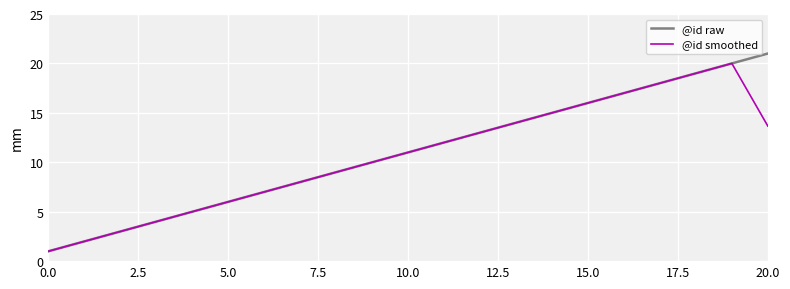

Which series has the widest spread of values?

@id raw